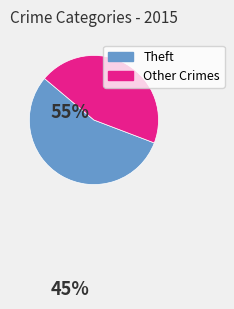

Which category has the smallest portion of the pie?

Other Crimes